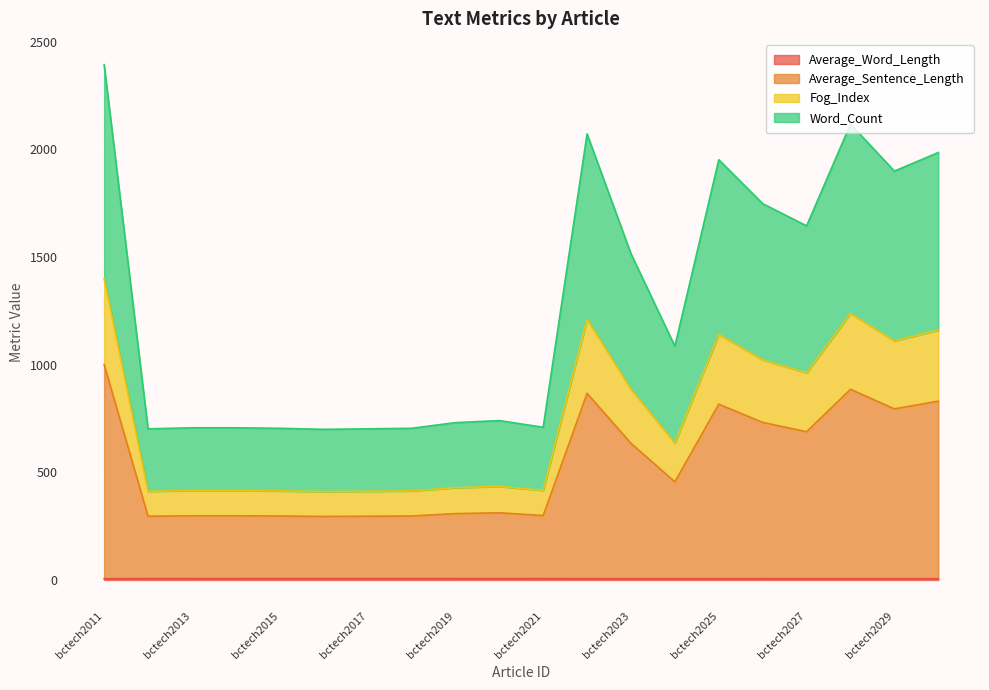

The Word_Count series shows 794.7 at bctech2029. True or false?

True